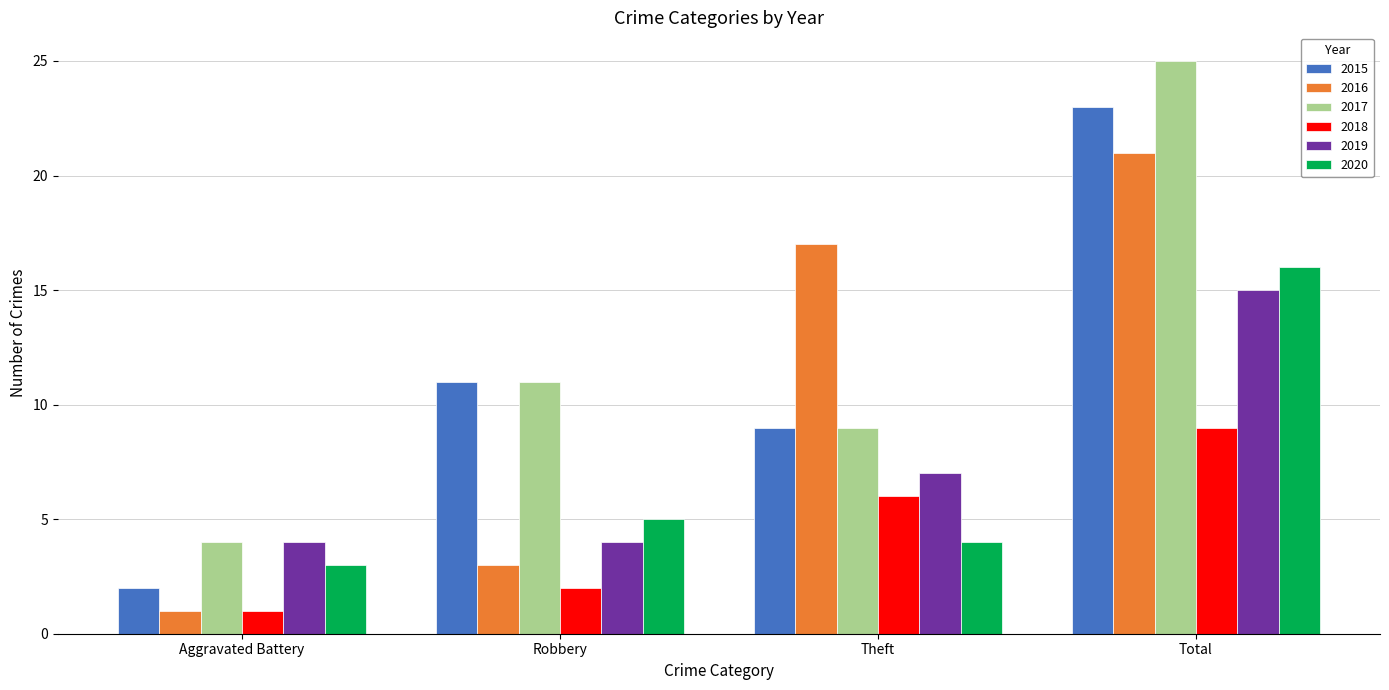

How many groups of bars are there?

4